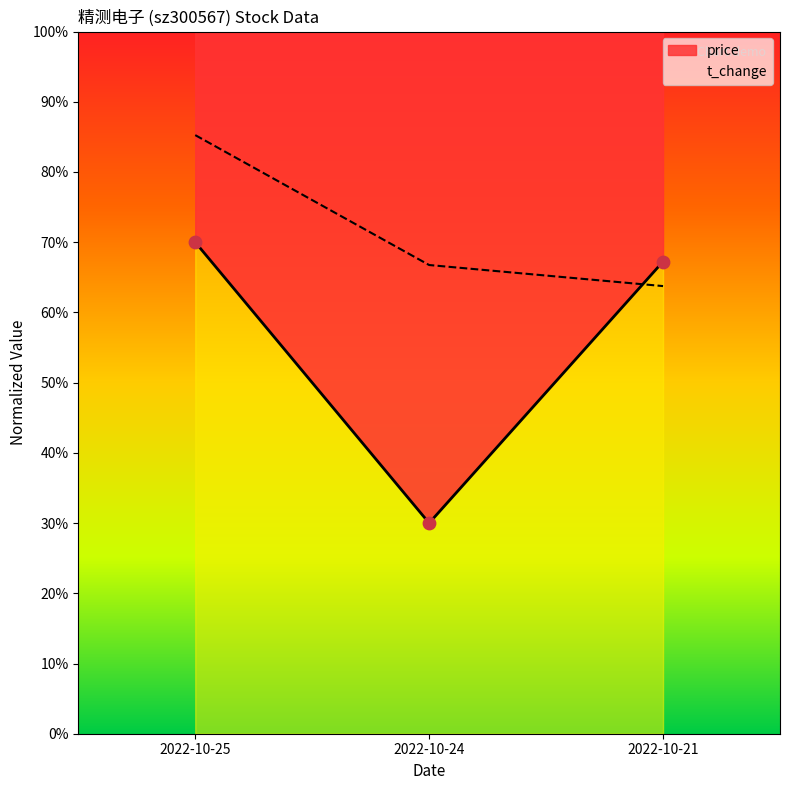

What is the total value across all series at 2022-10-21?

131.0